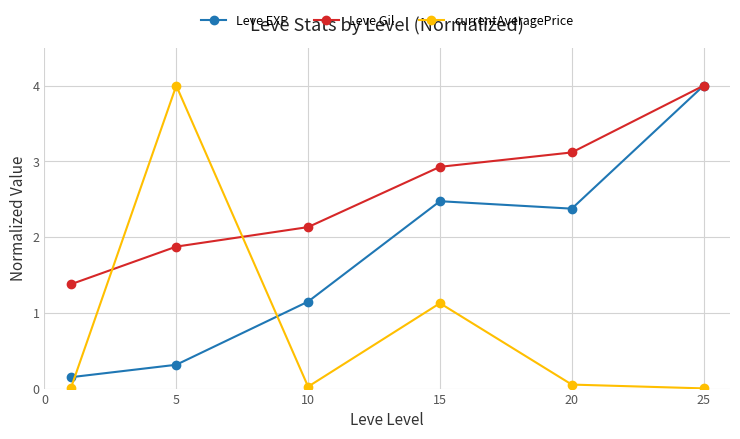

Rank the series by their average value, from lowest to highest.

currentAveragePrice, Leve EXP, Leve Gil